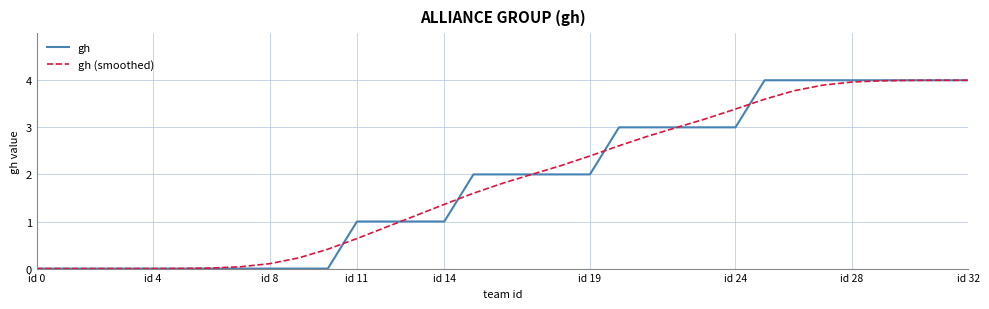

Which series has the largest range (max minus min)?

gh